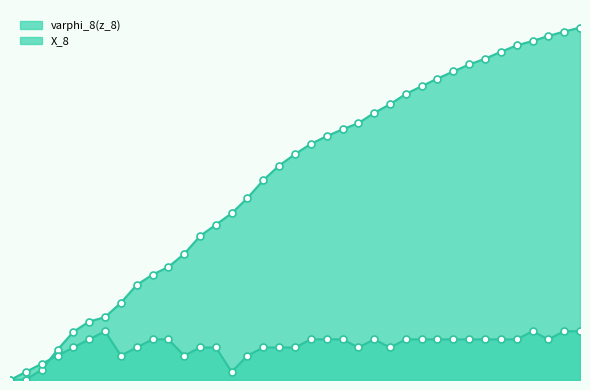

Reading left to right, transcribe all the data shown in this chart.

varphi_8(z_8): 0.0	0.1	1.3	3.7	5.9	7.2	7.7	9.5	11.7	13.0	13.9	15.5	17.7	19.1	20.5	22.4	24.6	26.4	27.8	29.1	30.0	30.8	31.6	32.9	33.9	35.2	36.2	37.1	38.0	38.8	39.5	40.4	41.2	41.7	42.3	42.9	43.4
X_8: 0.0	1.0	2.0	3.0	4.0	5.0	6.0	3.0	4.0	5.0	5.0	3.0	4.0	4.0	1.0	3.0	4.0	4.0	4.0	5.0	5.0	5.0	4.0	5.0	4.0	5.0	5.0	5.0	5.0	5.0	5.0	5.0	5.0	6.0	5.0	6.0	6.0